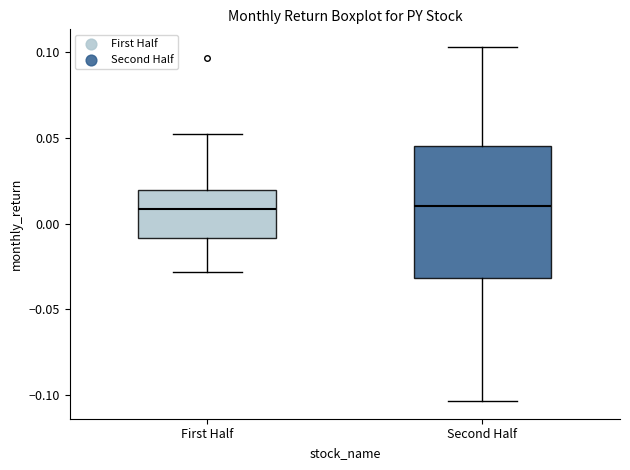

Reading left to right, read every box against the y-axis: the position of its median line, the range the box covers, and the ends of its whiskers. The values are not printed on the chart, so give them approximately, as read against the axis.

First Half: median 0.010, box -0.010 to 0.020, whiskers -0.030 to 0.050
Second Half: median 0.010, box -0.030 to 0.045, whiskers -0.105 to 0.105